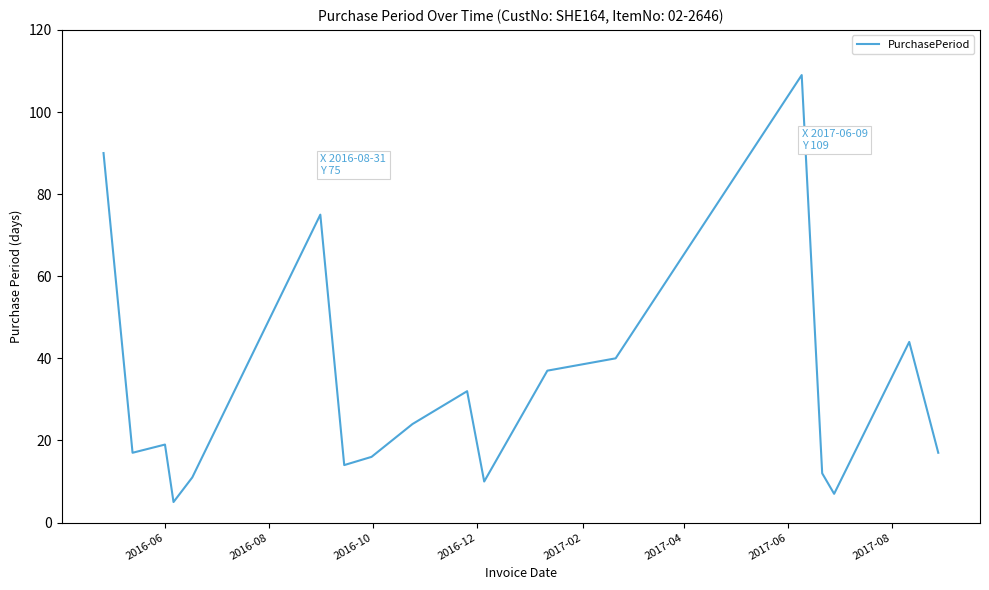

What is the maximum value shown in the chart?

109